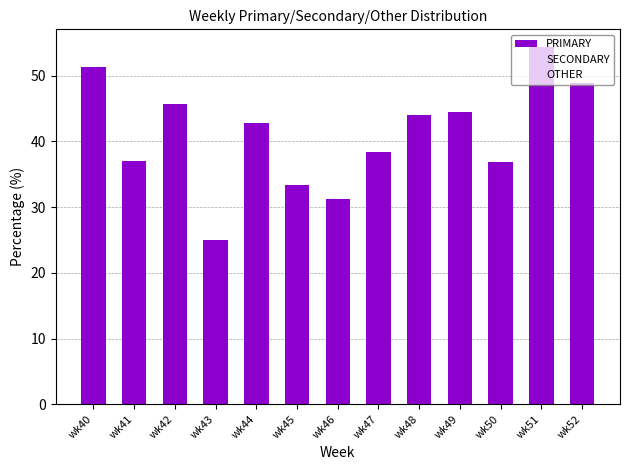

What is the change in value from wk43 to wk51?

+29.3